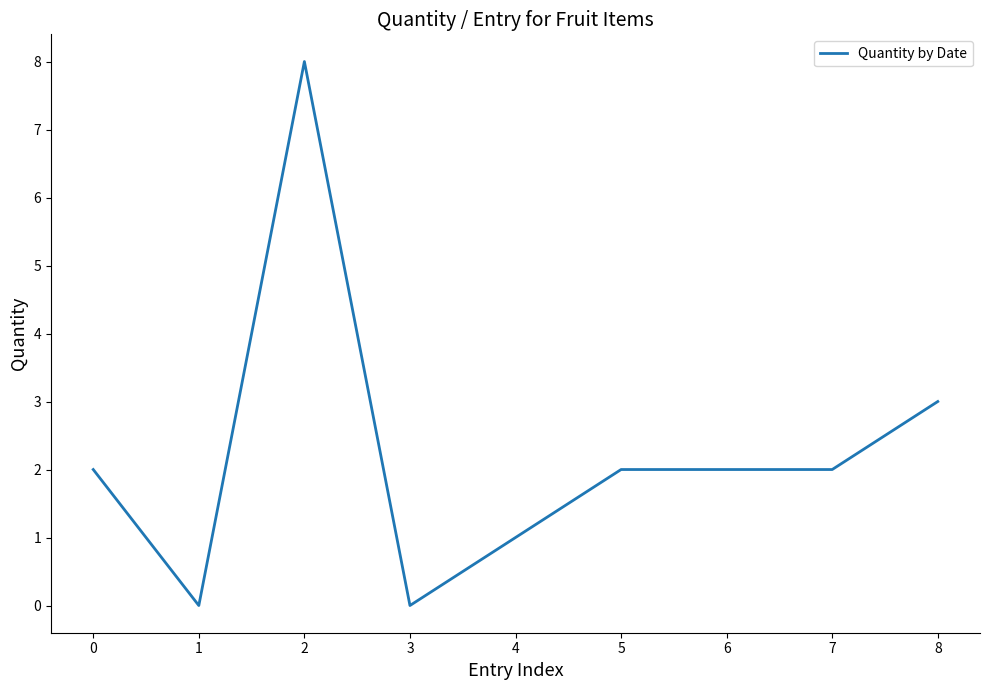

Is this an area chart (filled region under the line)?

No